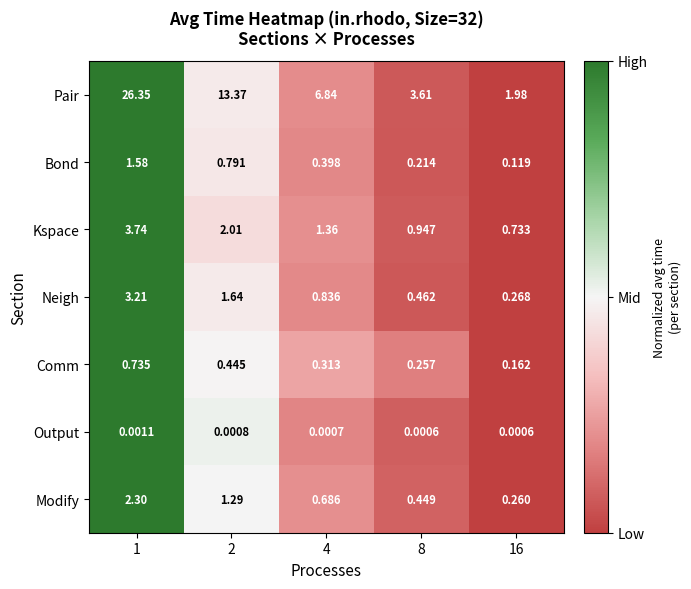

What is the total value across all series at 2?

19.5